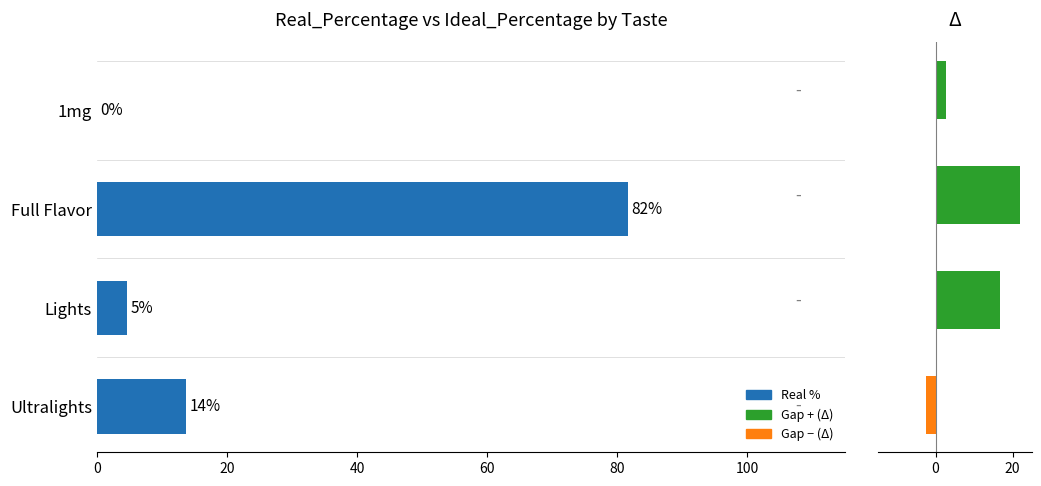

How many bars are there in each group?

2